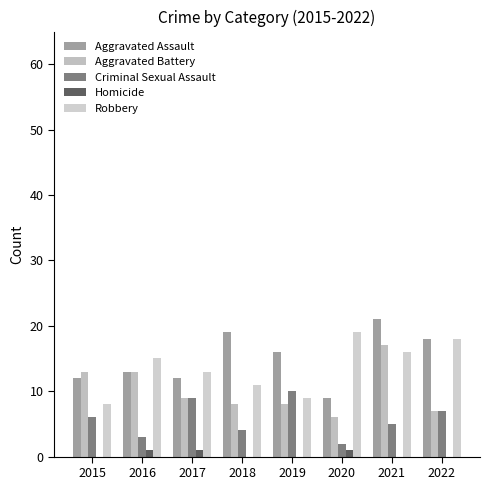

What are all the series names shown in the legend?

Aggravated Assault, Aggravated Battery, Criminal Sexual Assault, Homicide, Robbery